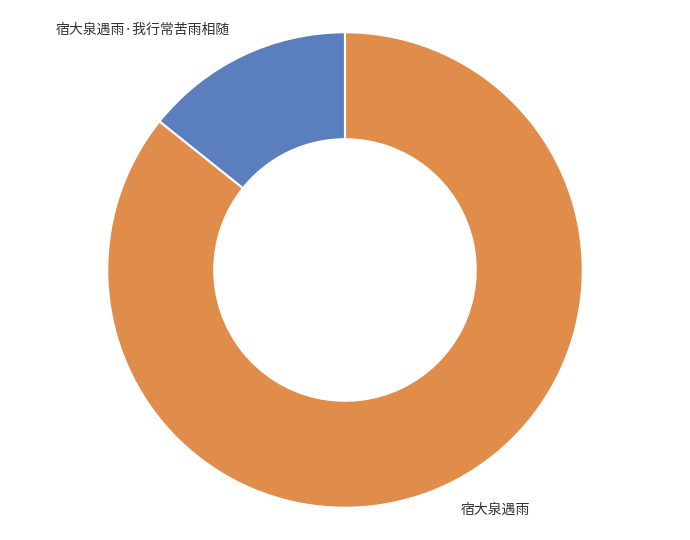

What is the smallest slice in the pie chart?

宿大泉遇雨·我行常苦雨相随